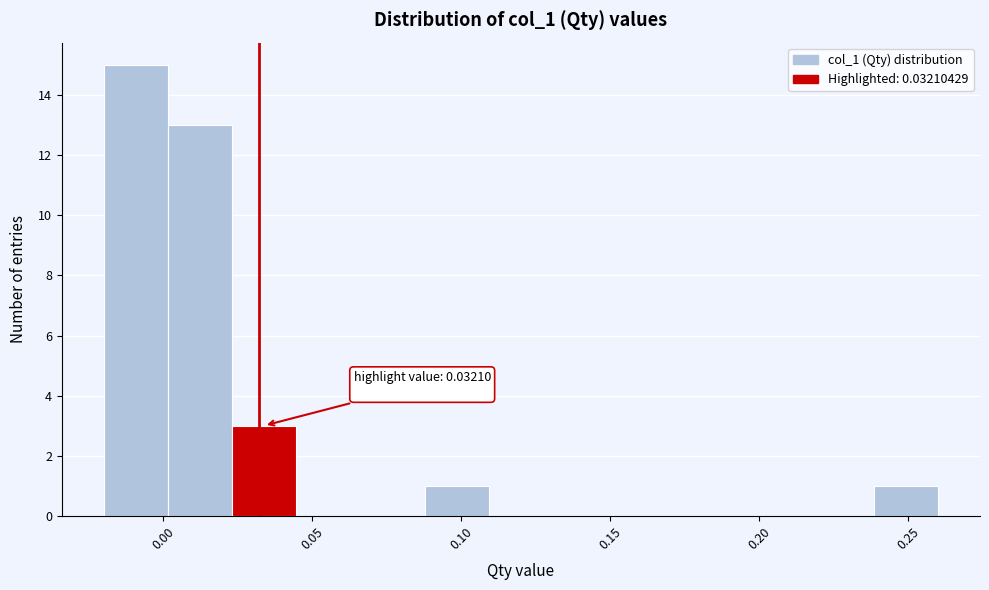

Which range on the x-axis has the tallest bar?

-0.020 to 0.000